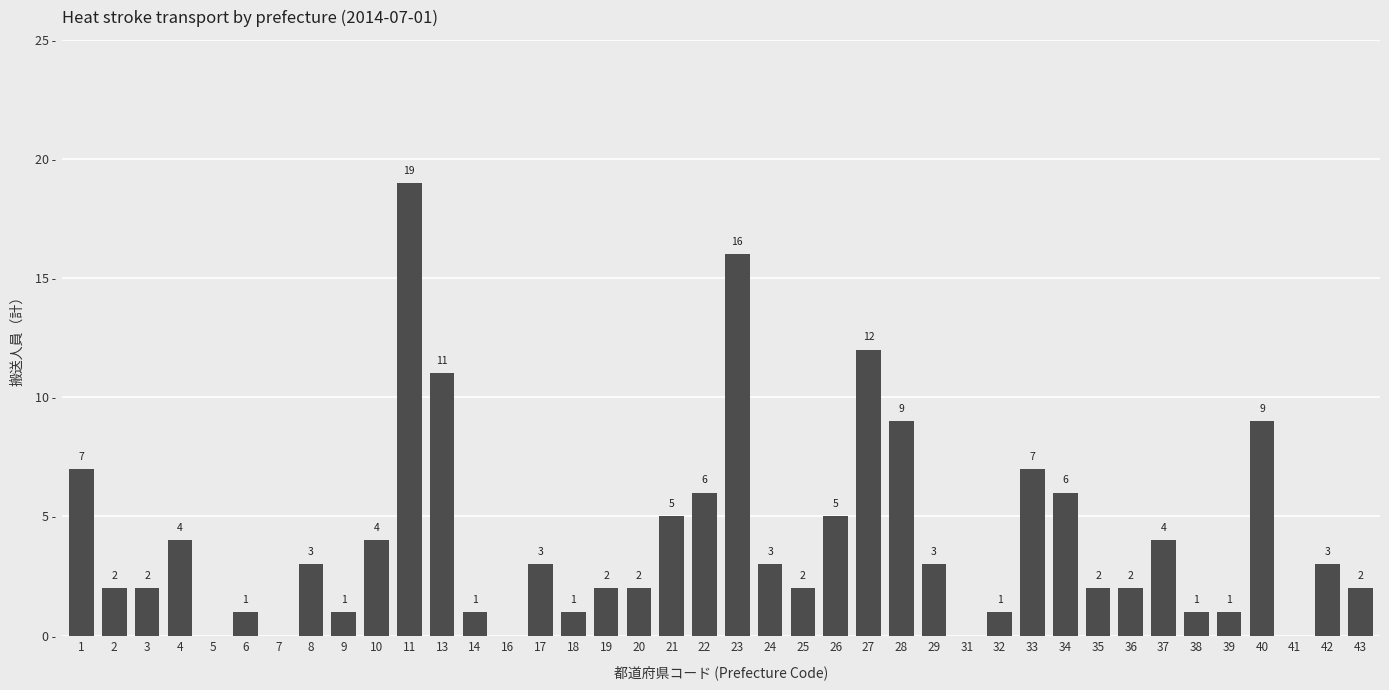

Count the number of categories in the chart.

40